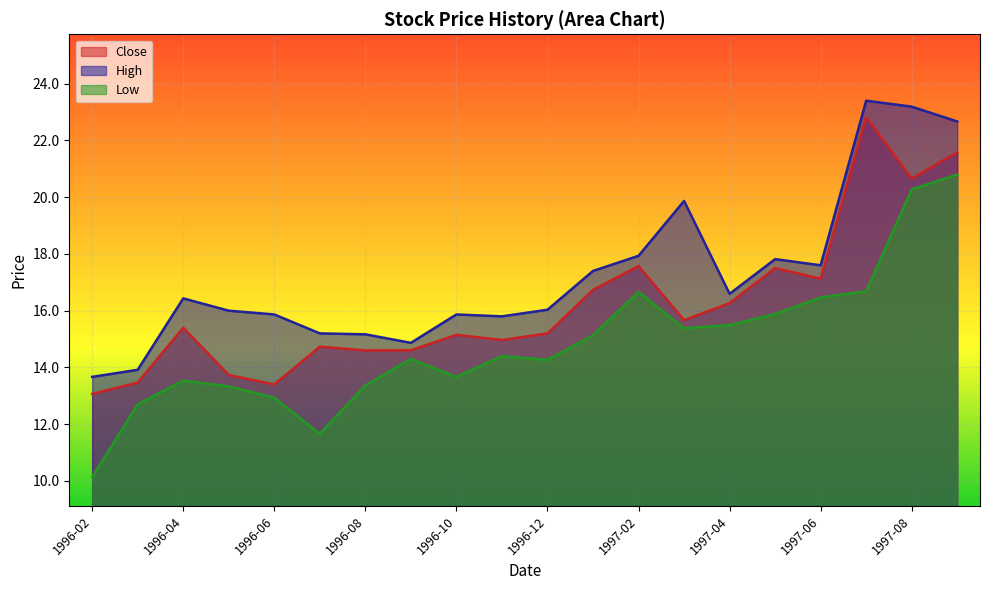

Which has a higher value, 1997-01 or 1997-03?

1997-01